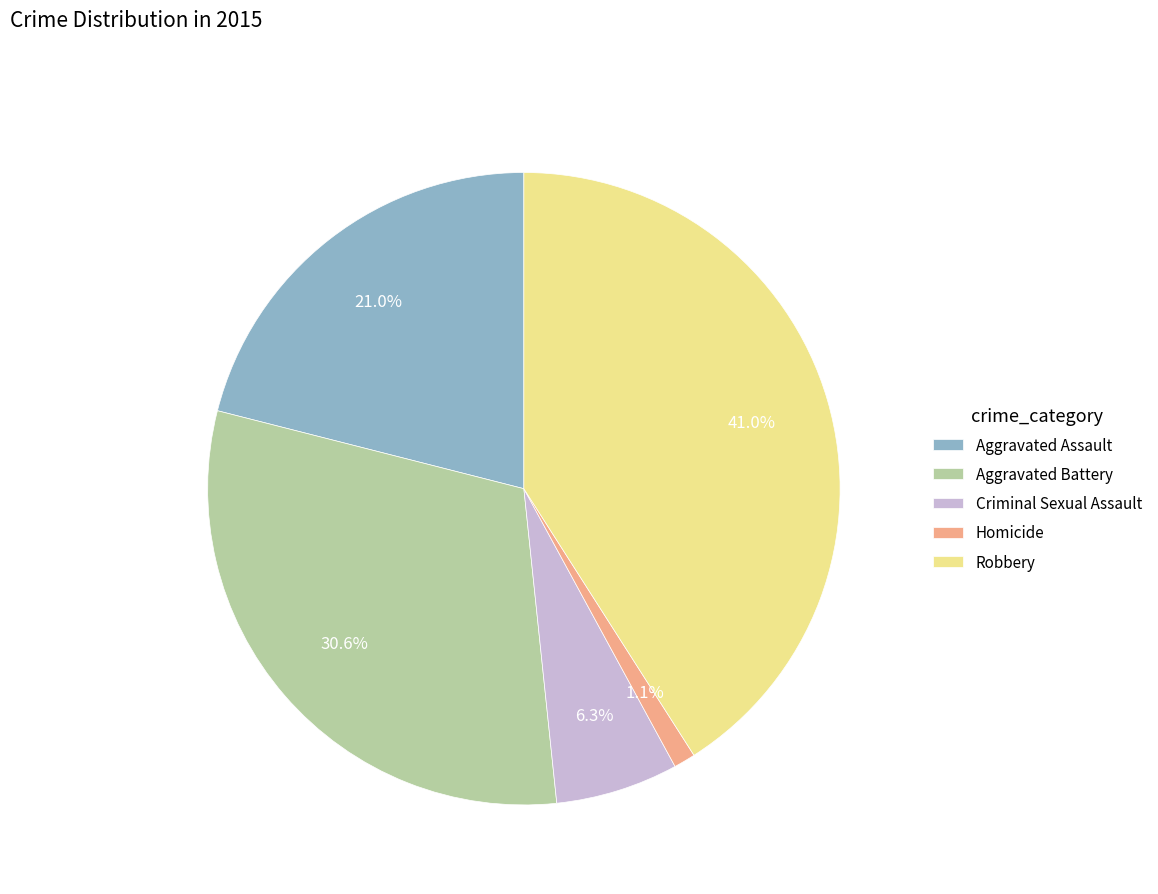

True or false: Aggravated Battery accounts for 40% of the total.

False